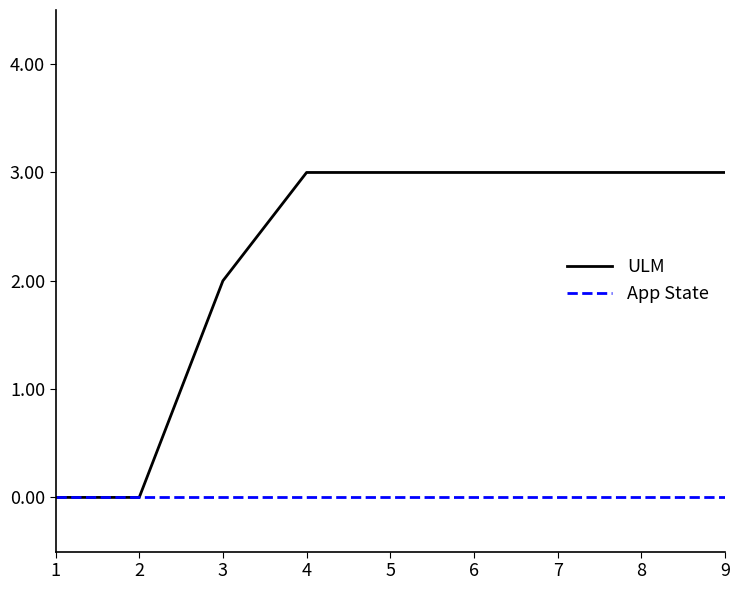

Which series has the widest spread of values?

ULM